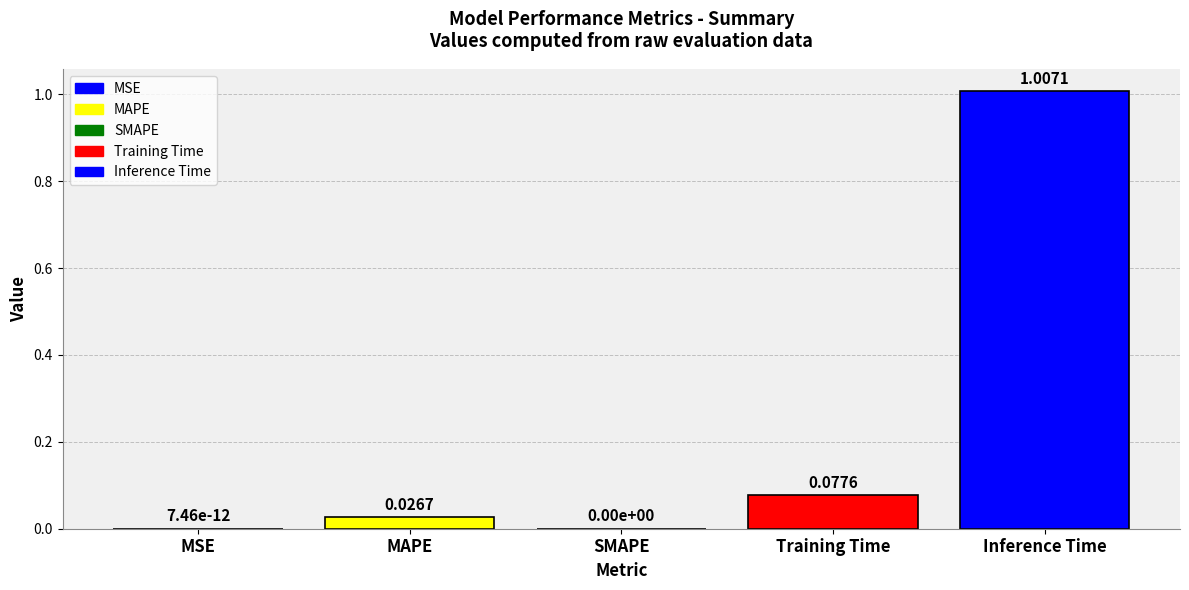

Between SMAPE and Inference Time, which is larger?

Inference Time